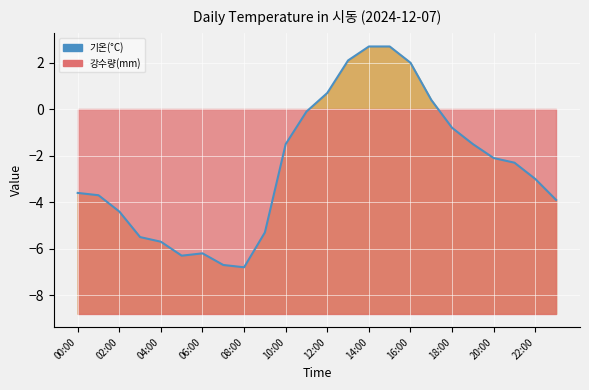

What is the sum of the values at 11:00 and 21:00?

-2.4